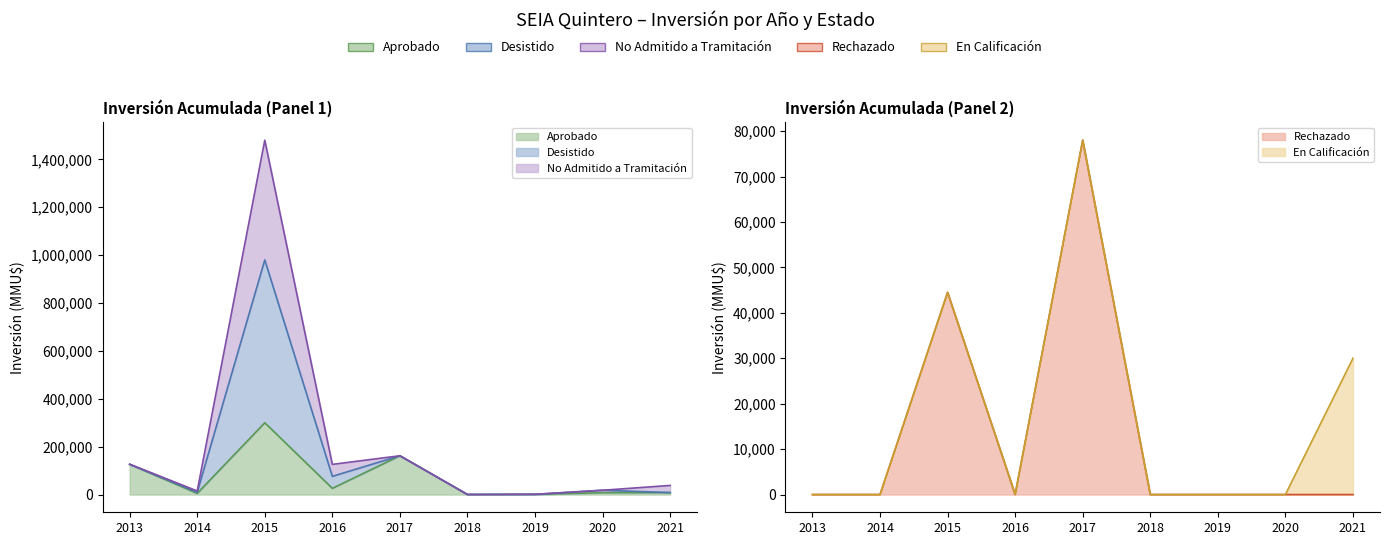

True or false: Aprobado and Desistido cross at least once.

False